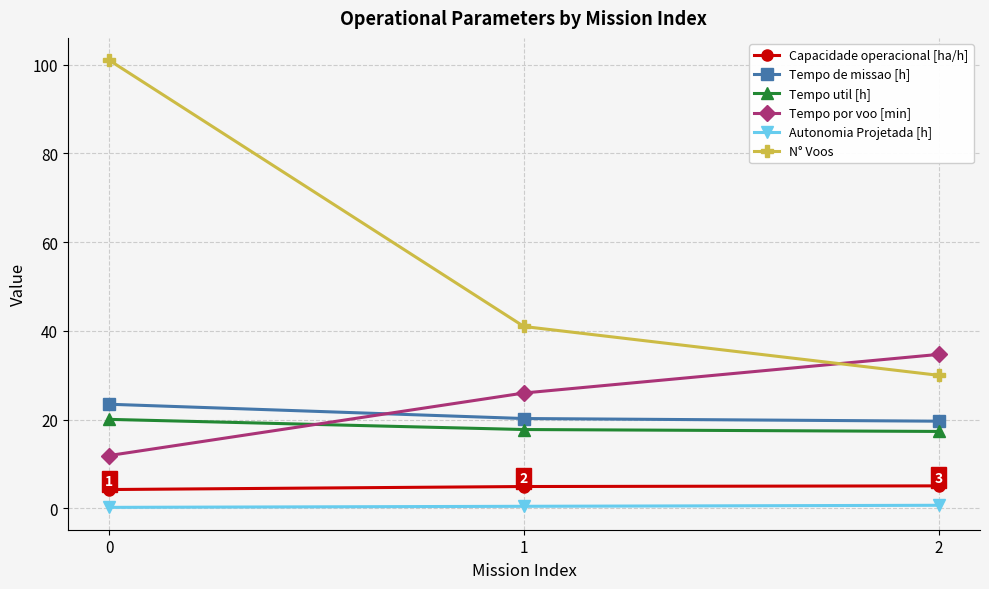

What is the maximum value shown in the chart?

101.0